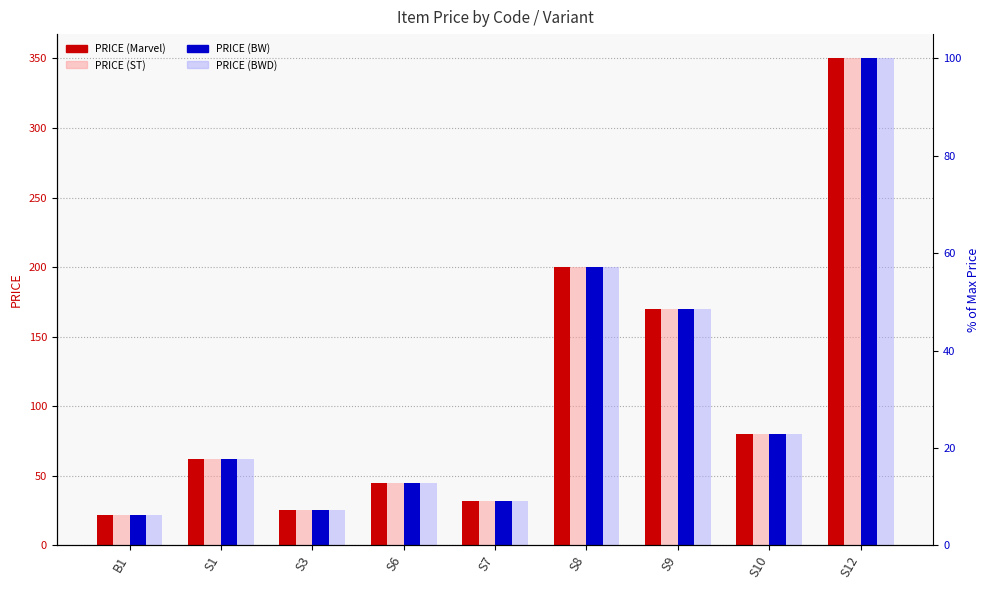

Count the number of categories in the chart.

9